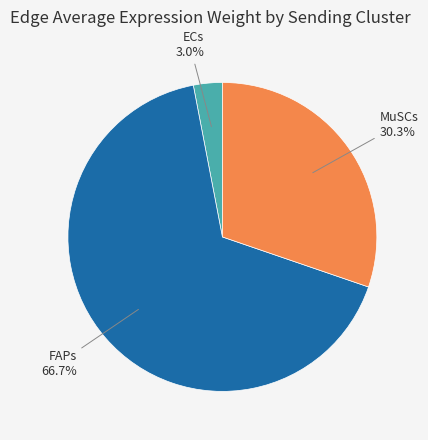

Is there a majority slice in this chart?

Yes